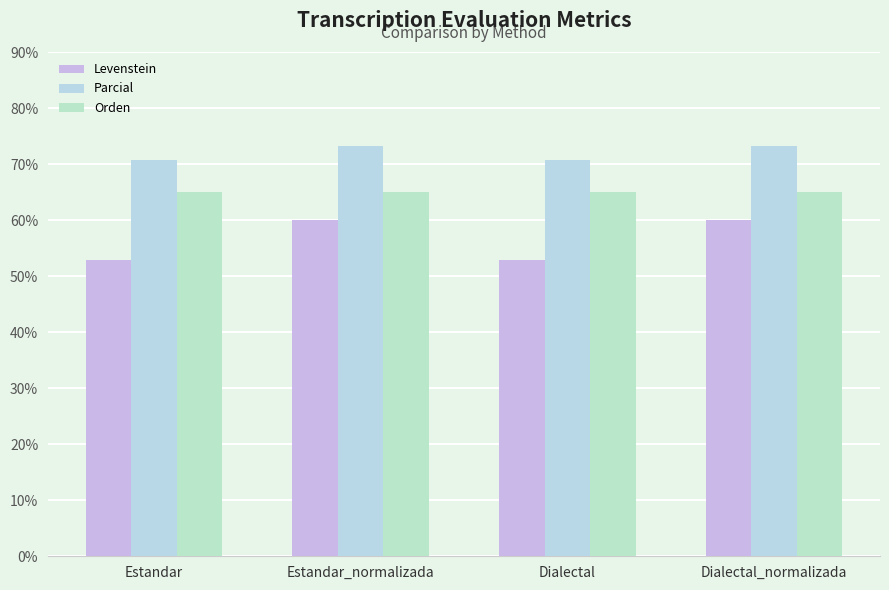

Which series has the widest spread of values?

Levenstein